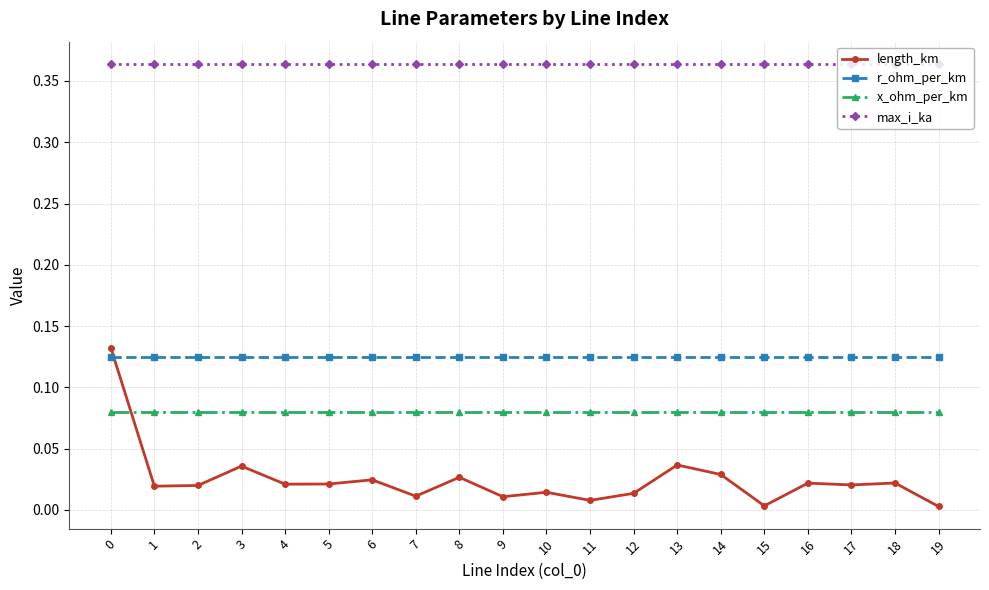

After their last crossing, which series has the higher values: r_ohm_per_km or length_km?

r_ohm_per_km